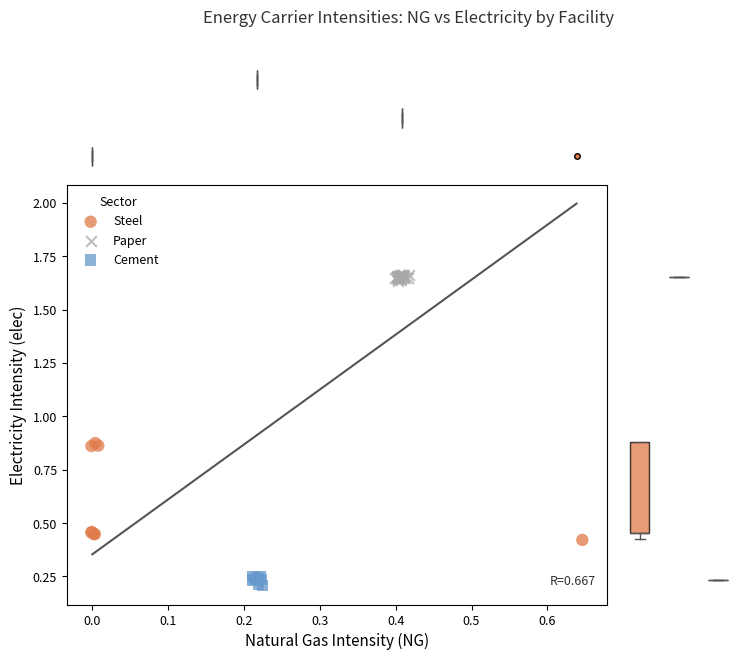

What are all the series names shown in the legend?

Steel, Paper, Cement